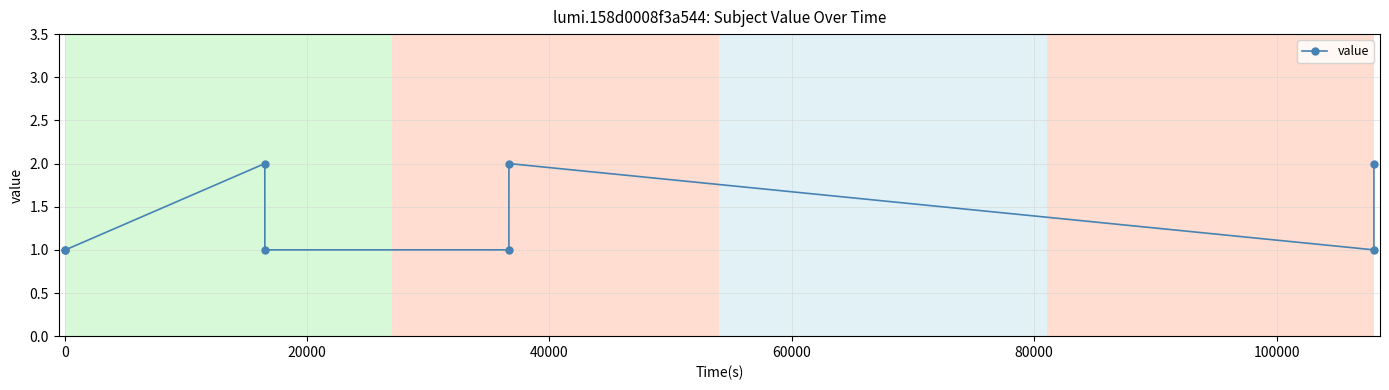

True or false: there are more than 1 points higher than both neighbors.

True